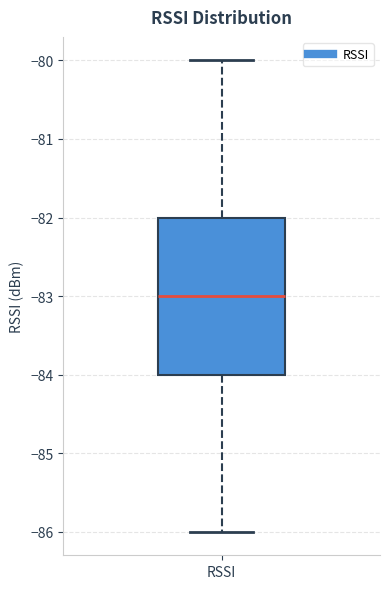

Where does the lower whisker of the box for RSSI end on the y-axis? The values are not printed on the chart, so give them approximately, as read against the axis.

-86